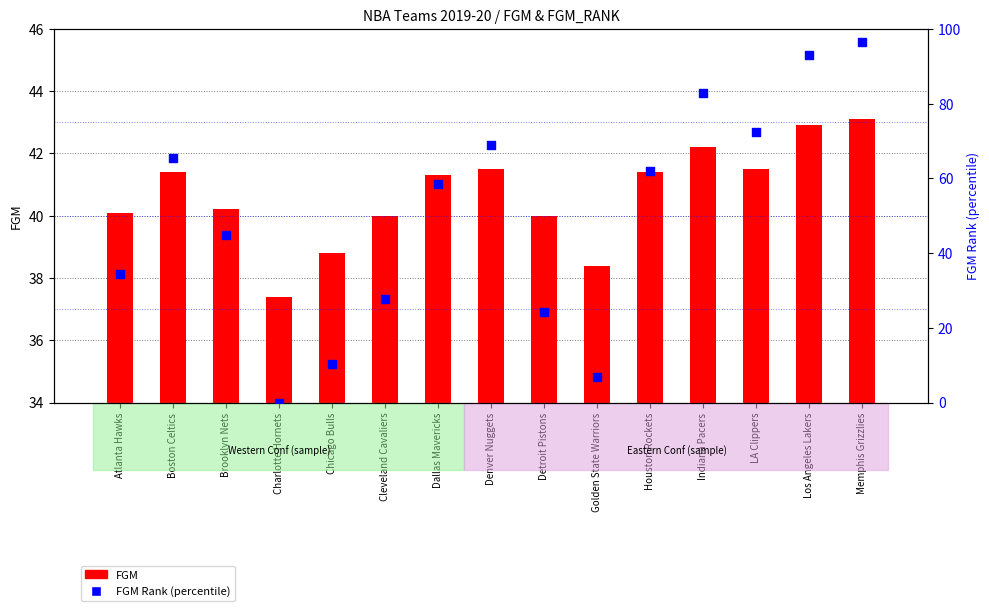

Which series has the largest total across all categories?

FGM Rank (percentile)